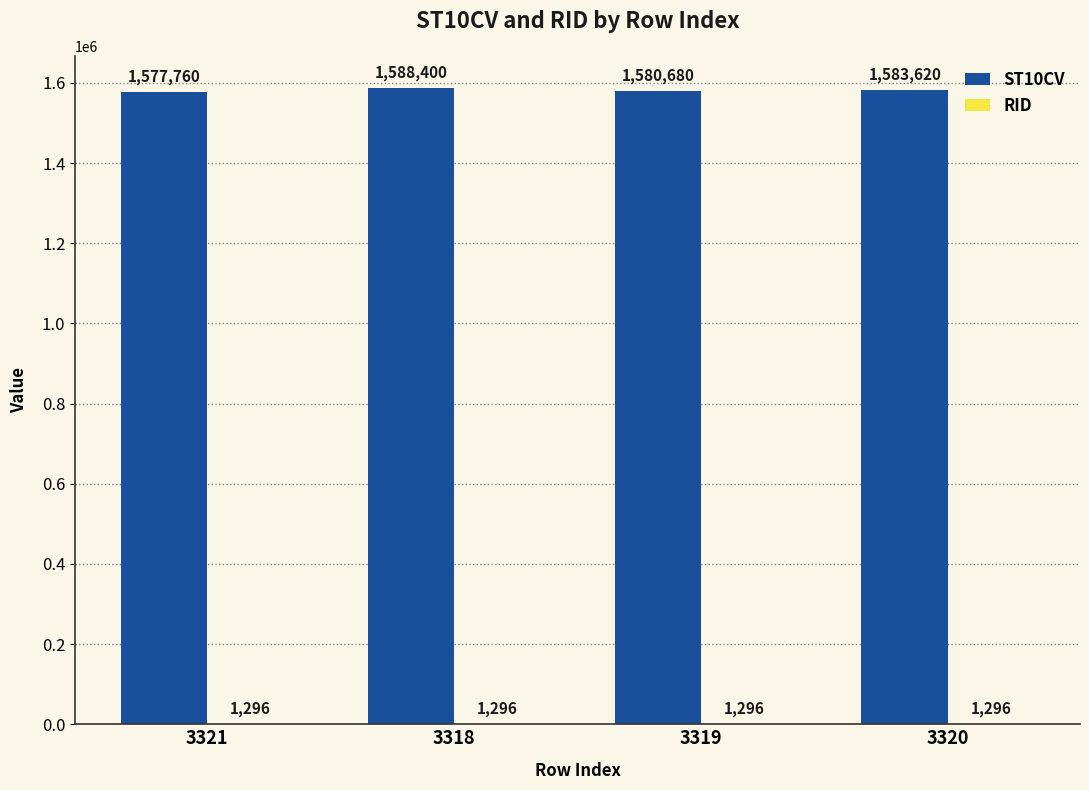

Between 3321 and 3320, which series saw the biggest shift?

ST10CV